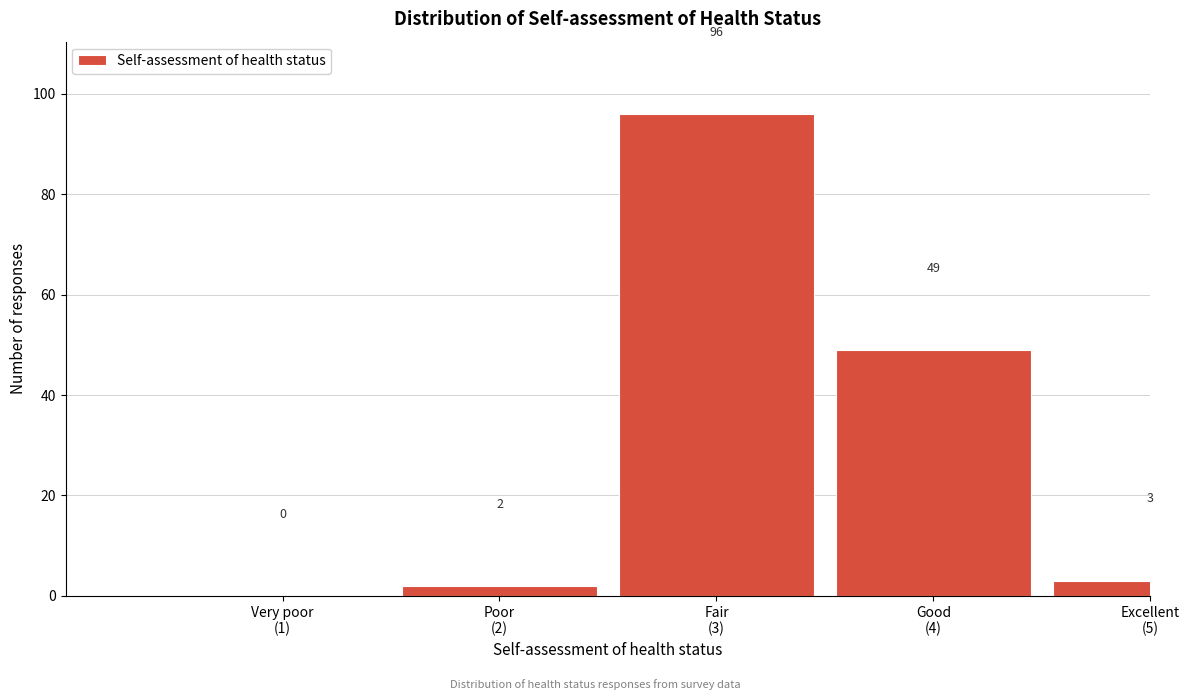

What is the maximum value shown in the chart?

96